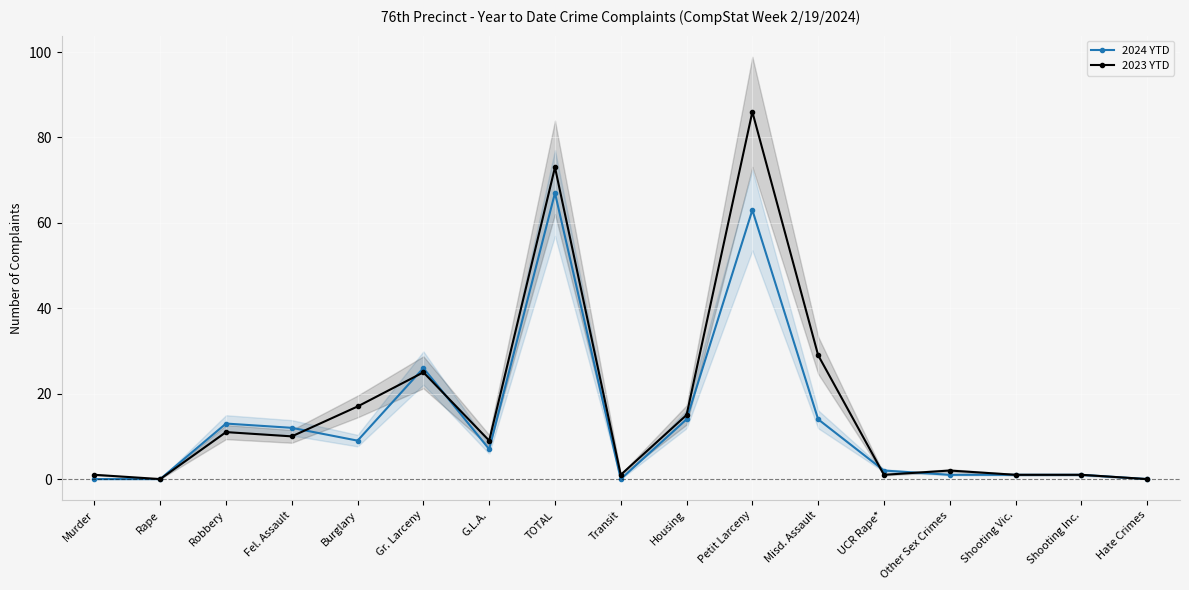

Which series has the largest total across all categories?

2023 YTD